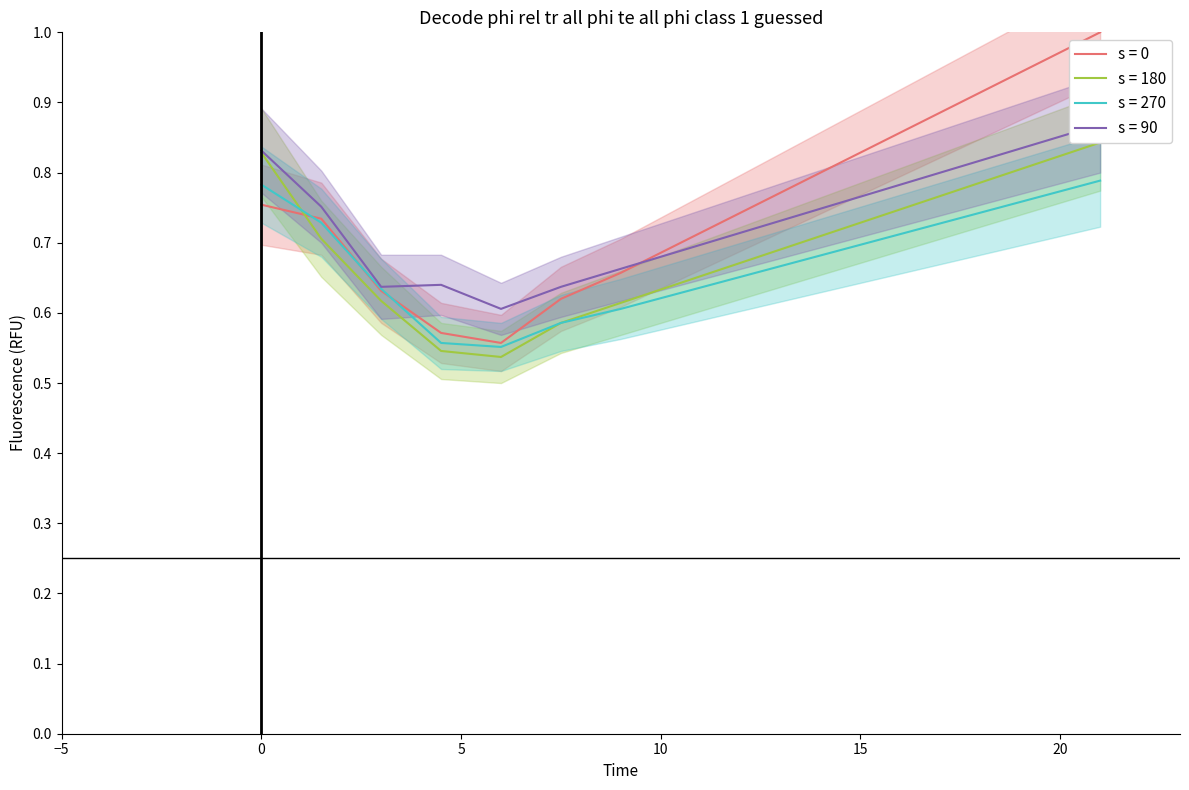

At how many categories does at least one series exceed 0?

15